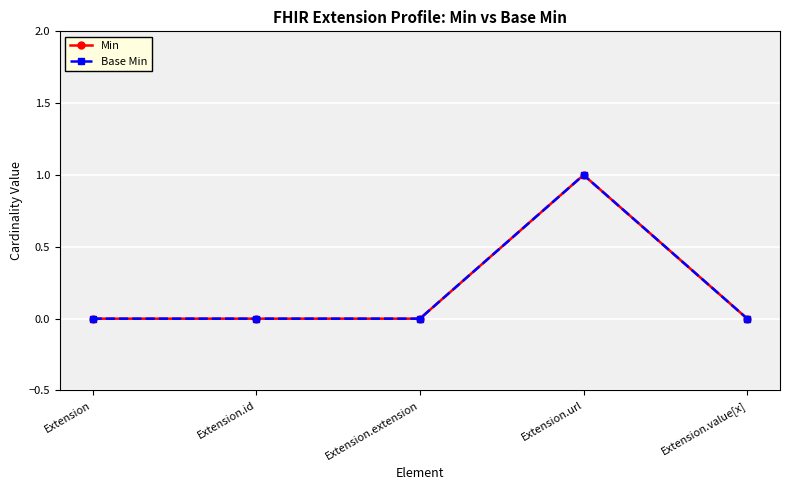

Reading left to right, extract all data points from this chart.

Min: 0	0	0	1	0
Base Min: 0	0	0	1	0